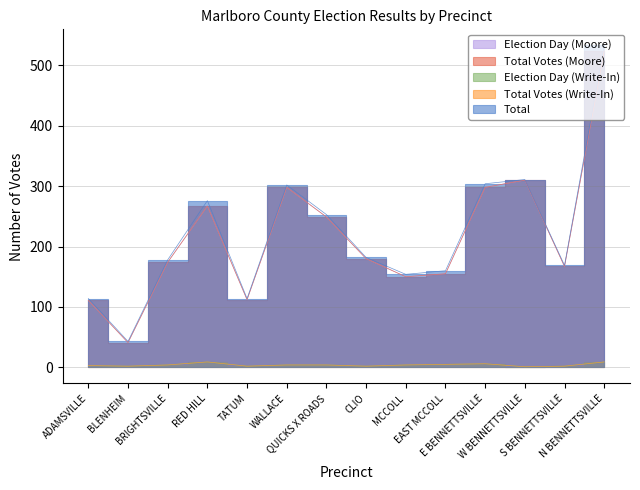

Reading left to right, extract all data points from this chart.

Election Day (Moore): 111	41	174	267	112	298	249	180	150	155	298	310	167	524
Total Votes (Moore): 111	41	174	267	112	298	249	180	150	155	298	310	167	524
Election Day (Write-In): 3	2	4	9	2	4	4	2	4	5	6	1	2	9
Total Votes (Write-In): 3	2	4	9	2	4	4	2	4	5	6	1	2	9
Total: 114	43	178	276	114	302	253	182	154	160	304	311	169	533